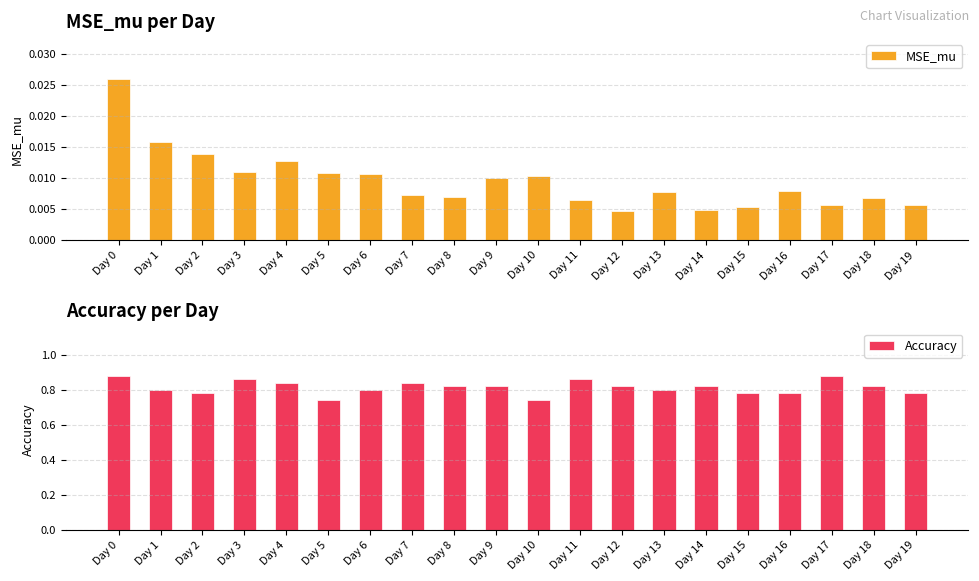

What is the total value across all series at Day 10?

0.8